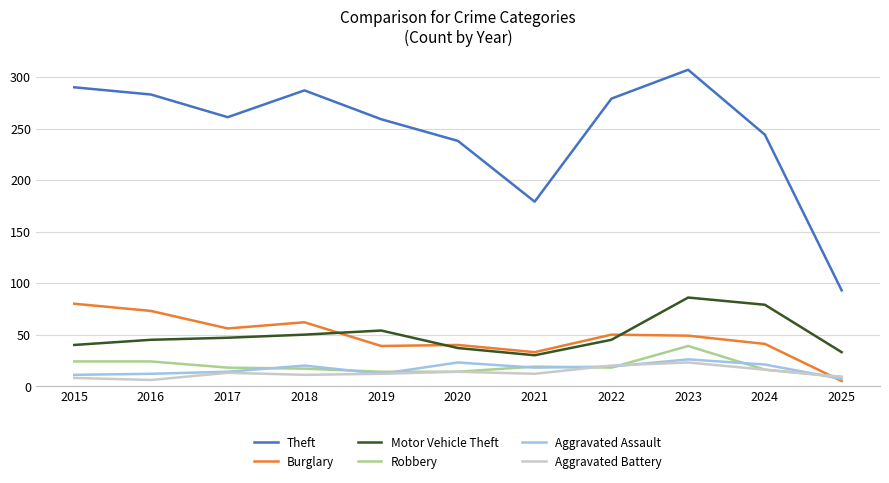

Between 2023 and 2025, which series saw the biggest shift?

Theft